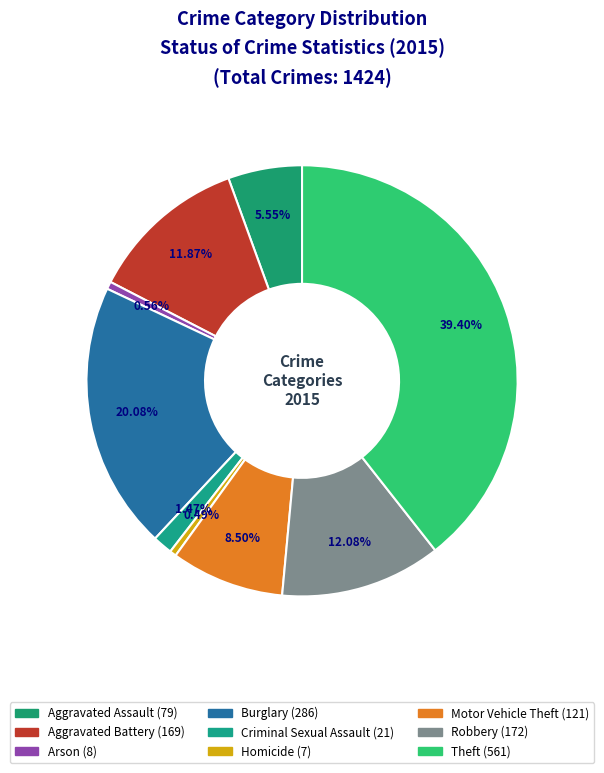

How many slices are in this pie chart?

9